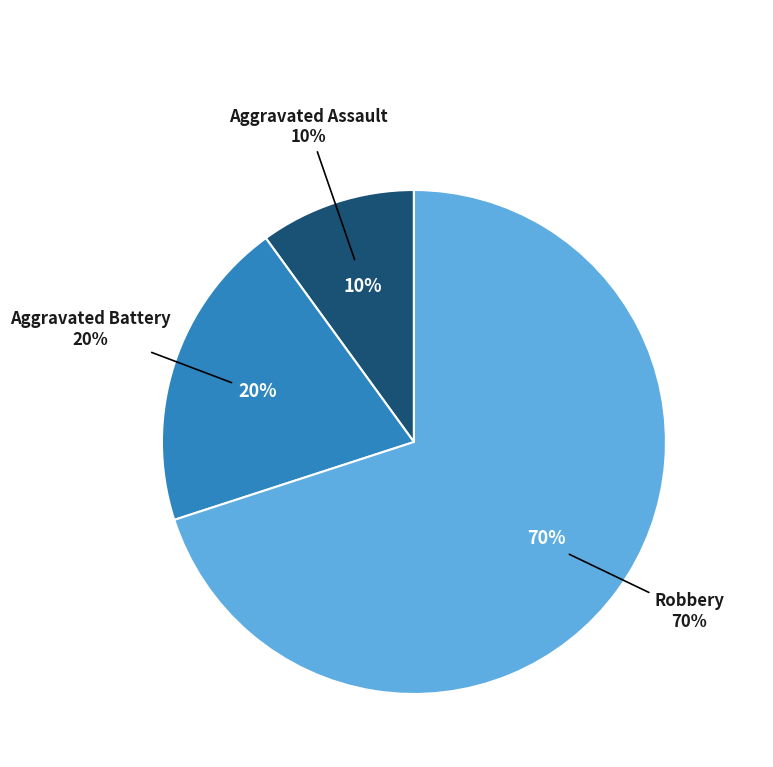

What is the total percentage of Robbery and Aggravated Assault?

80.0%